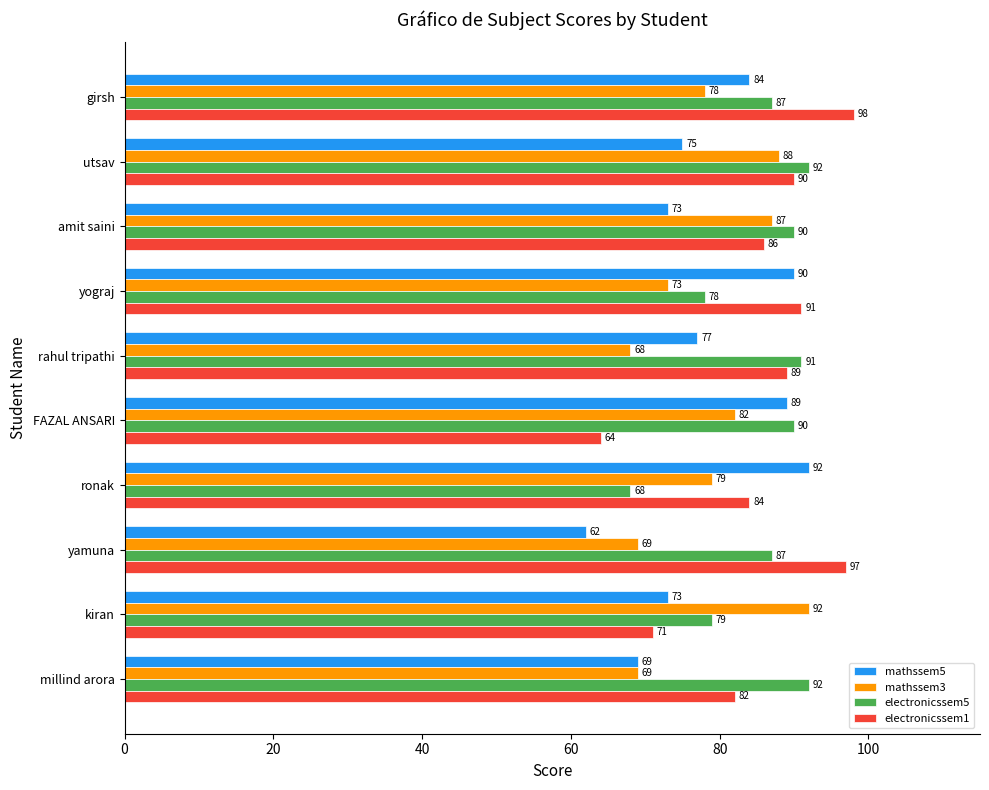

Which series has the widest spread of values?

electronicssem1